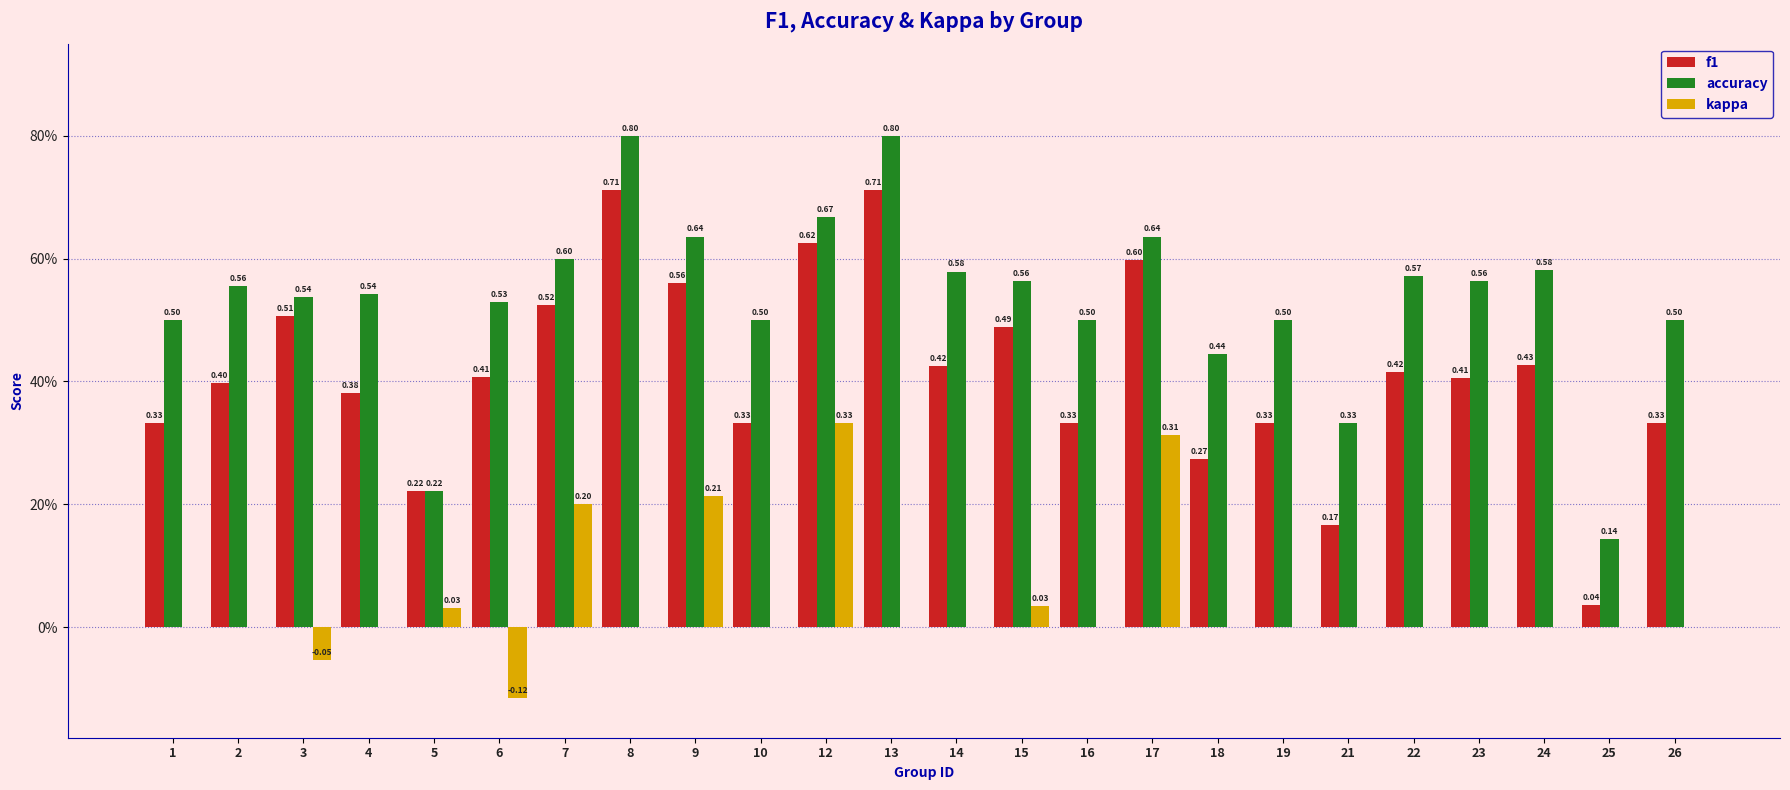

Is it true that kappa equals 0.0 at 1?

True